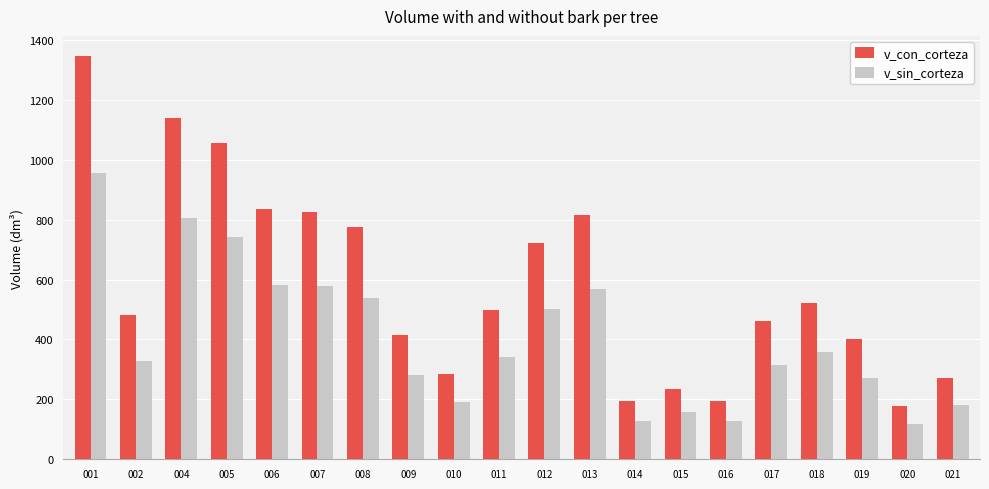

Rank the series at 015 from lowest to highest value.

v_sin_corteza, v_con_corteza